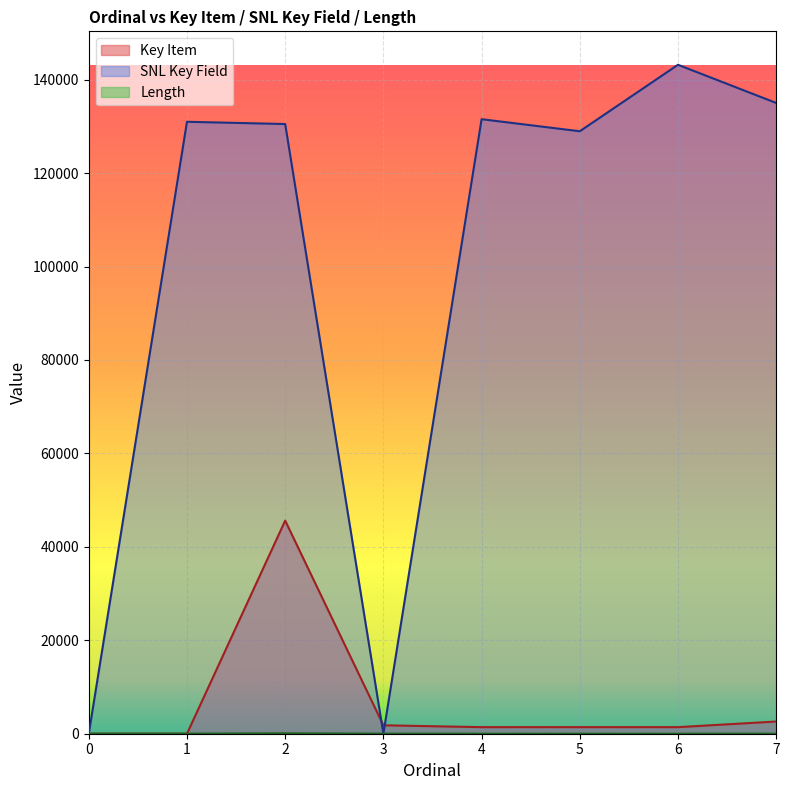

What is the total value across all series at 4?

132951